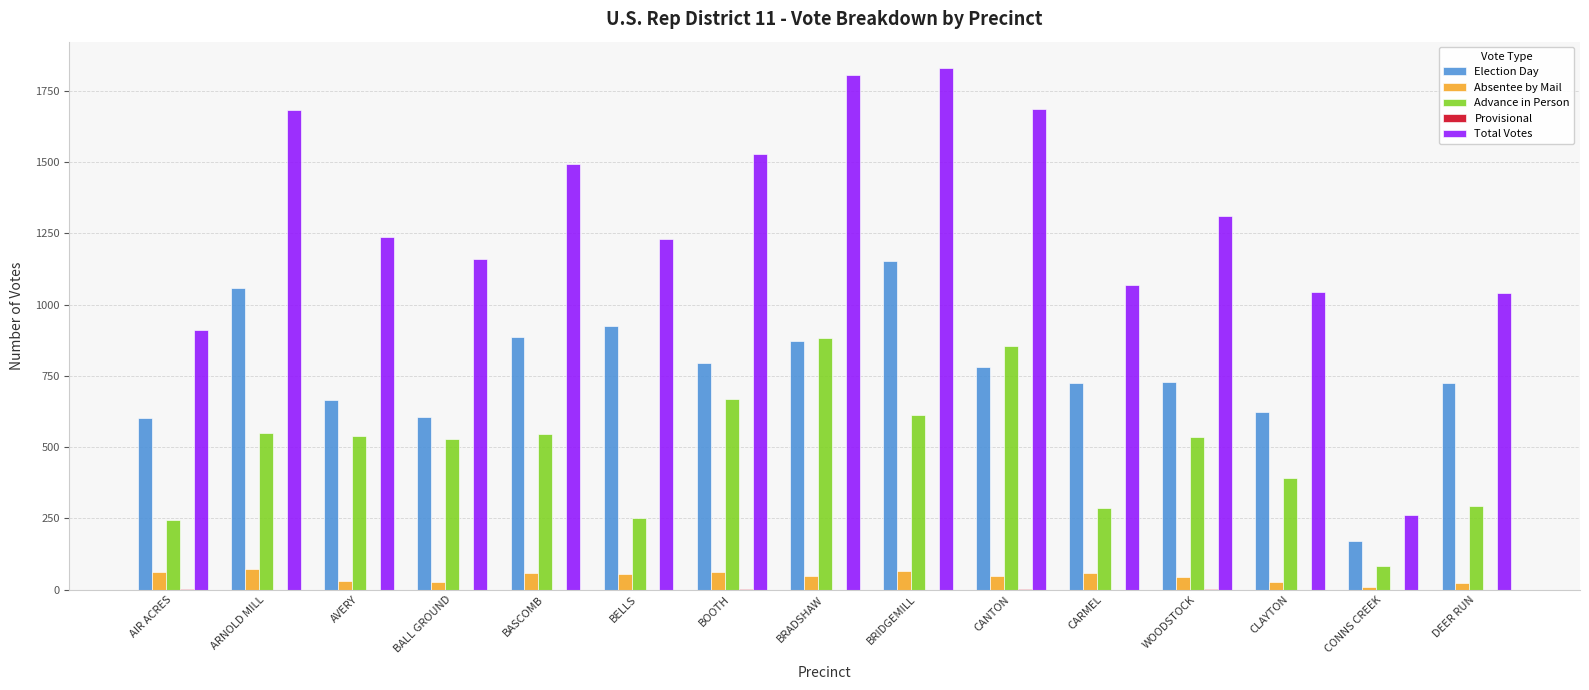

Is it true that Total Votes equals 677 at BELLS?

False